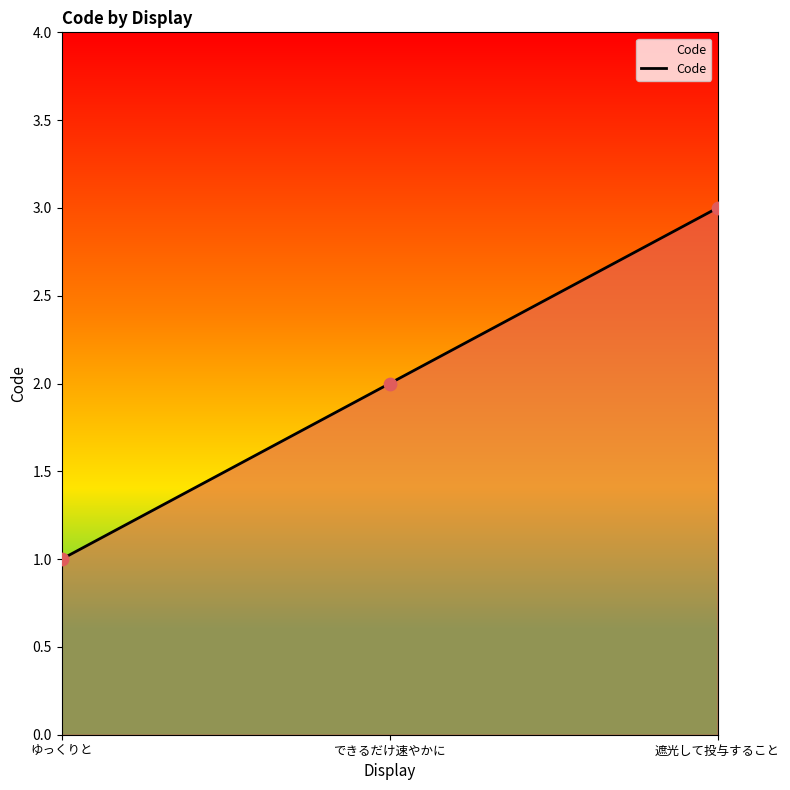

What is the ratio of the value at ゆっくりと to the value at できるだけ速やかに?

0.5